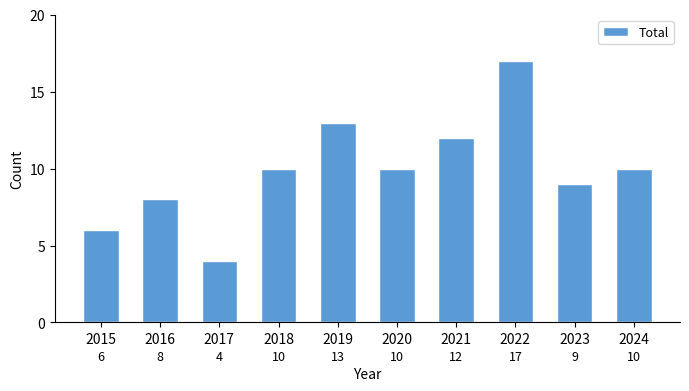

What is the smallest value displayed?

4